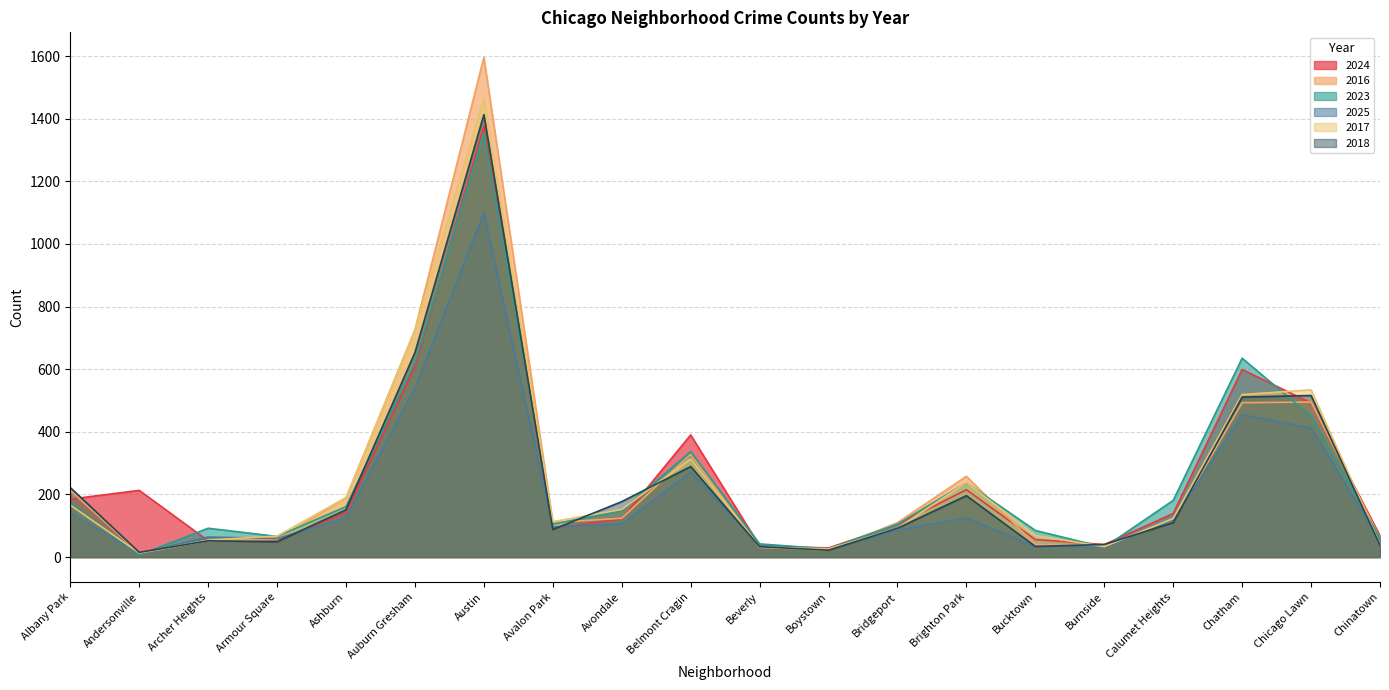

What position from the left is Albany Park?

1